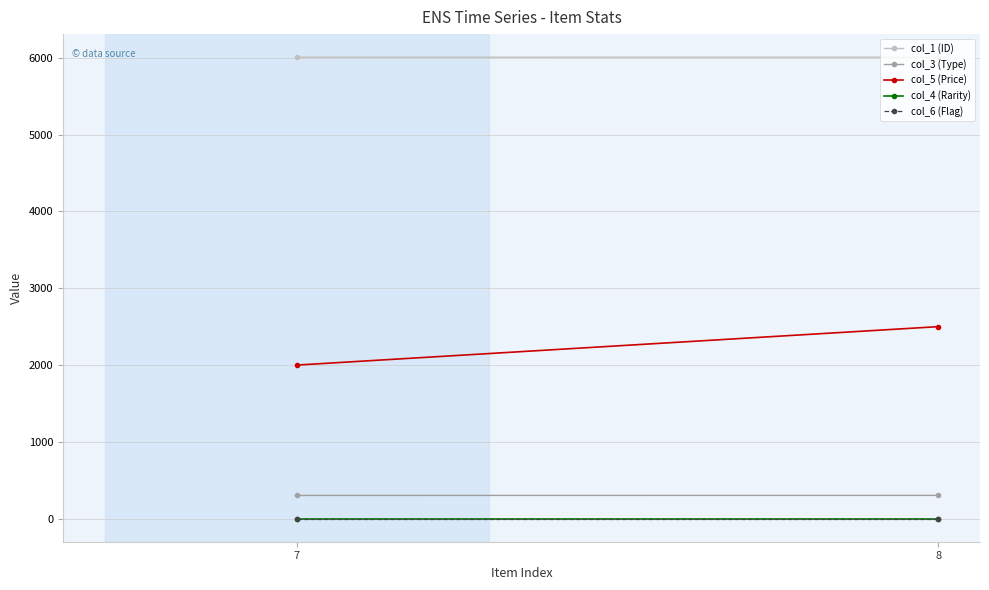

At how many categories does at least one series exceed 2445?

2